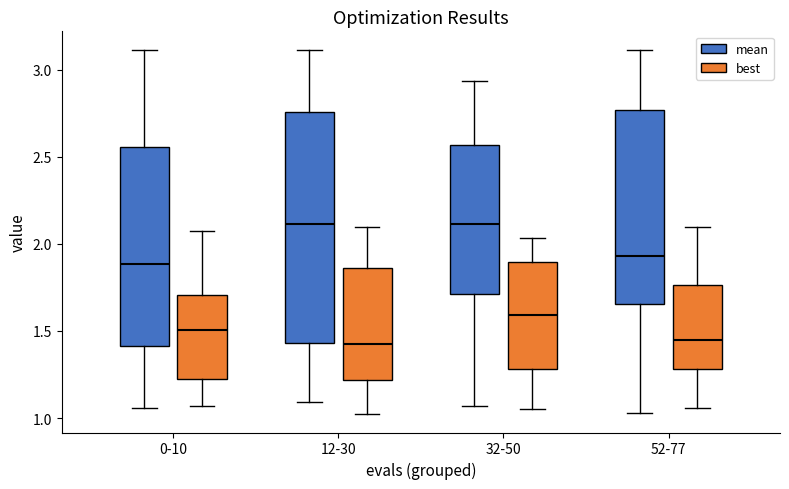

Comparing the boxes themselves (not the whiskers), which one is the tallest?

12-30 (mean)